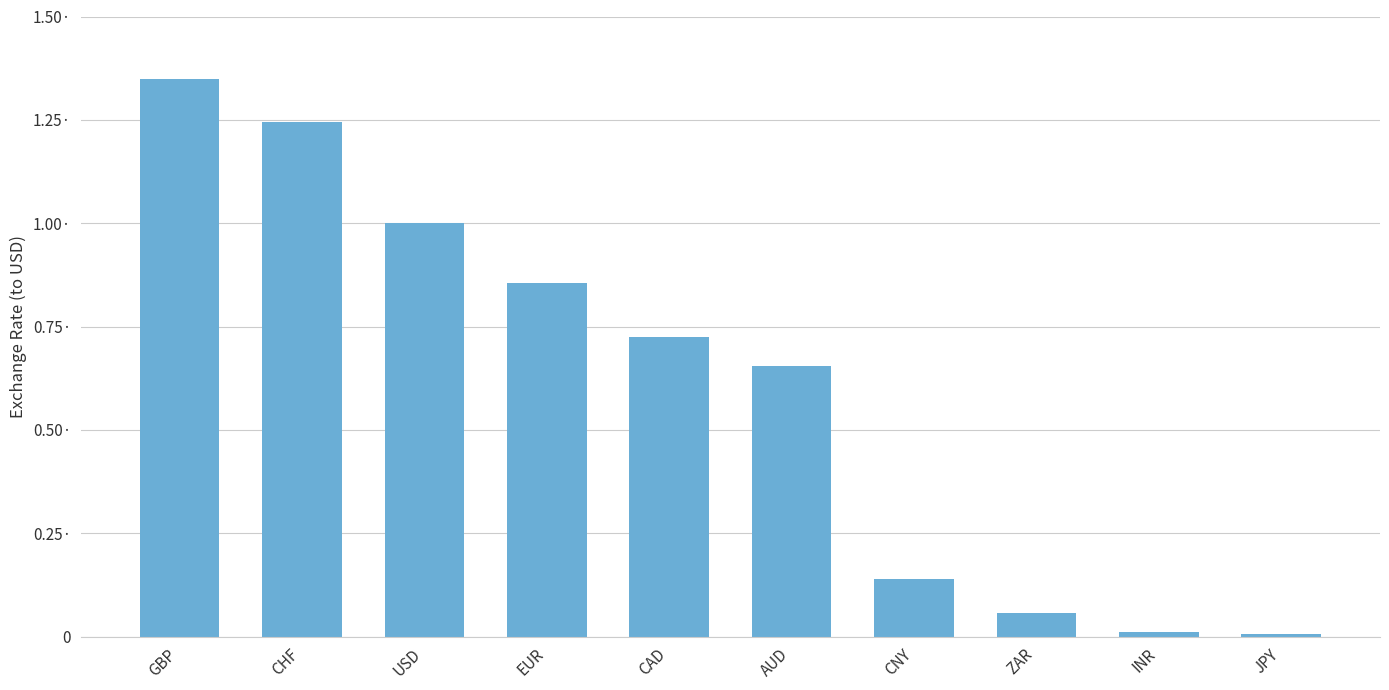

What is the difference between the values at CHF and JPY?

1.2